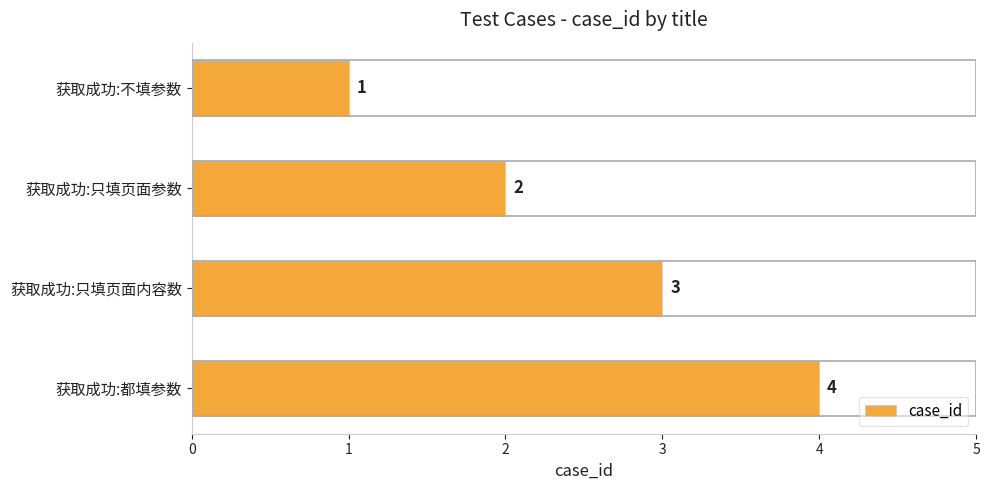

The value at 获取成功:都填参数 is 2. True or false?

False